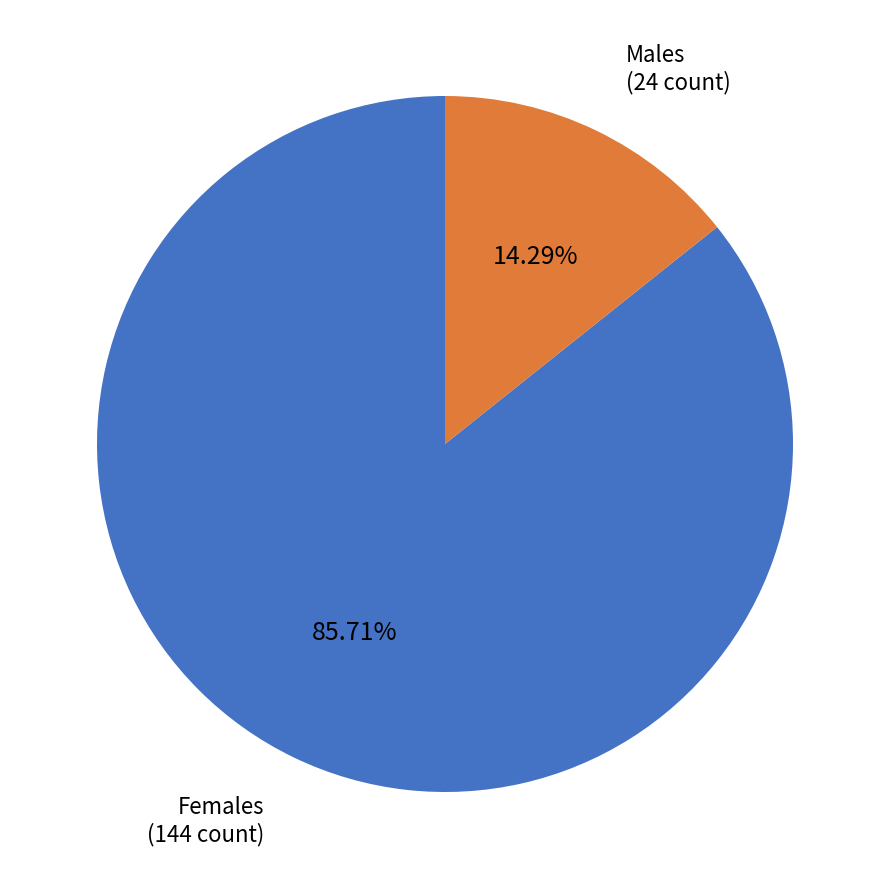

Is there any slice that represents more than half of the pie?

Yes